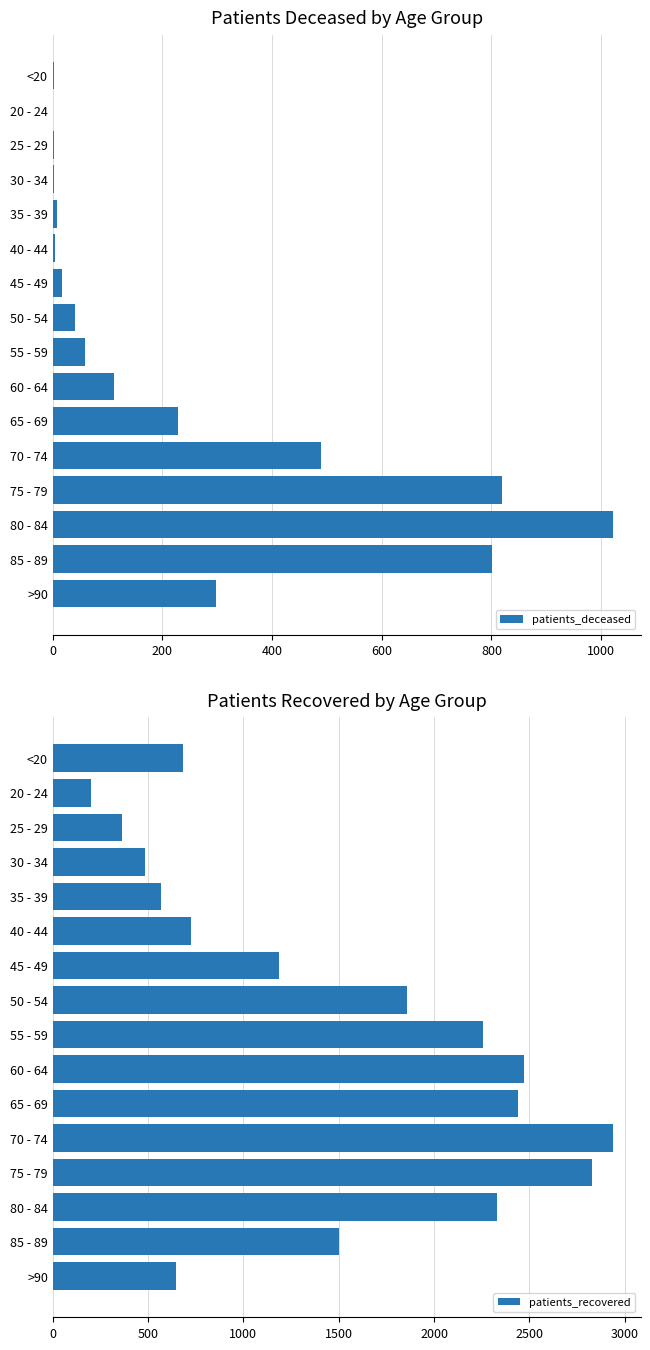

What is the sum of all patients_deceased values?

3907